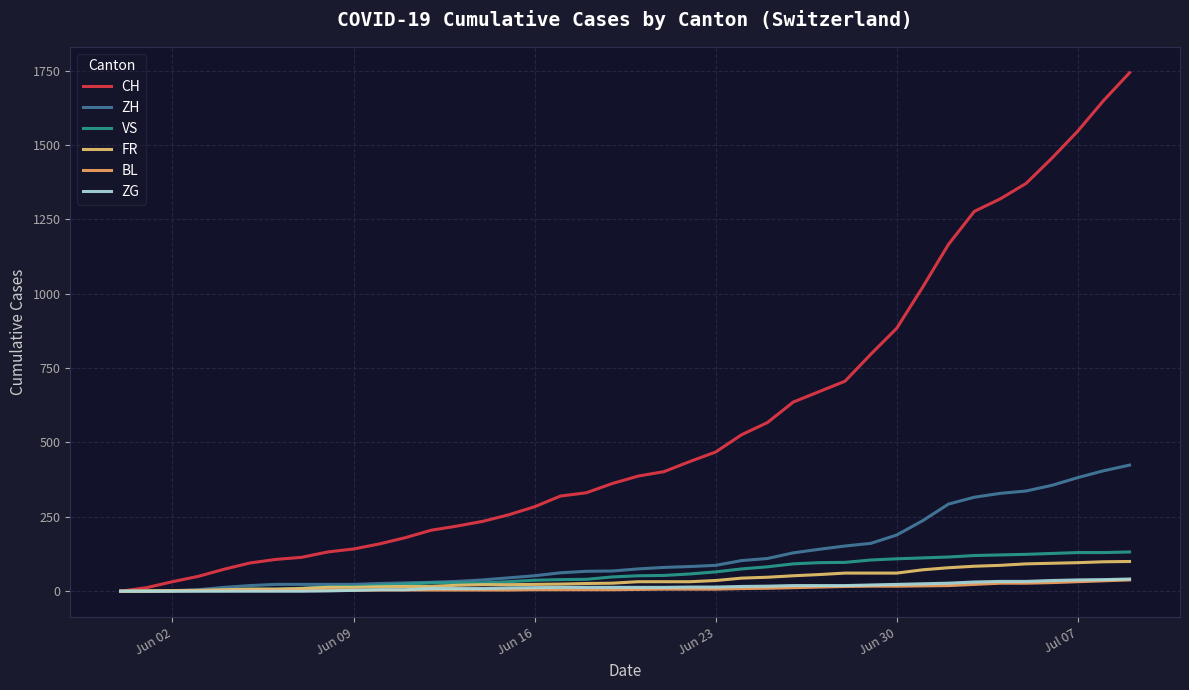

True or false: ZH and FR cross at least once.

False